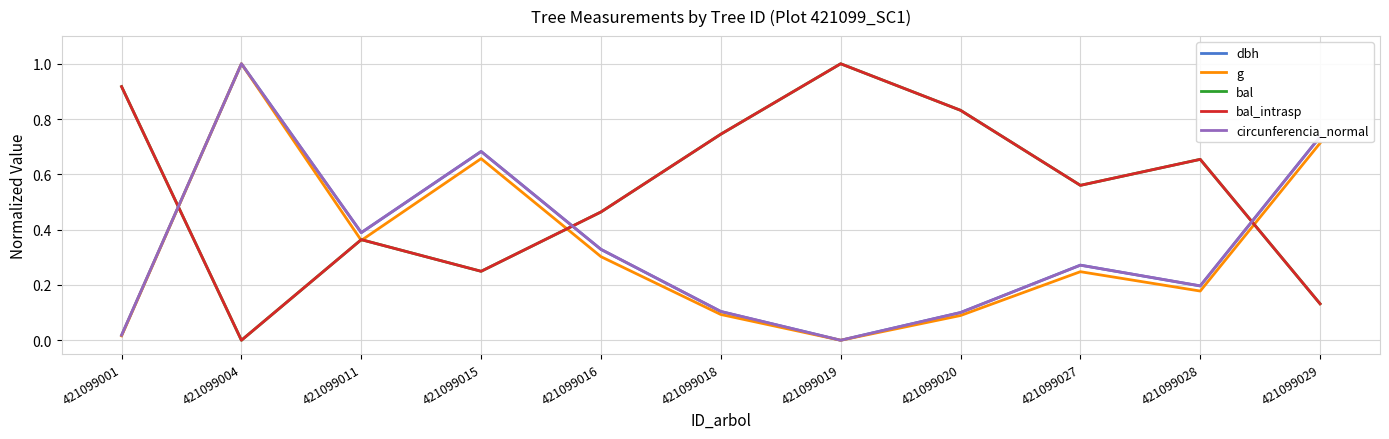

Which category has the lowest value across all series?

421099019